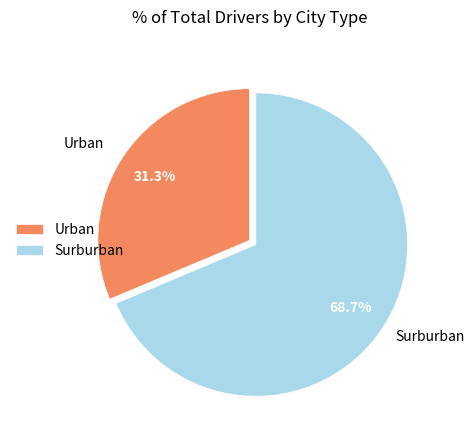

Rank the categories by value from lowest to highest.

Urban, Surburban